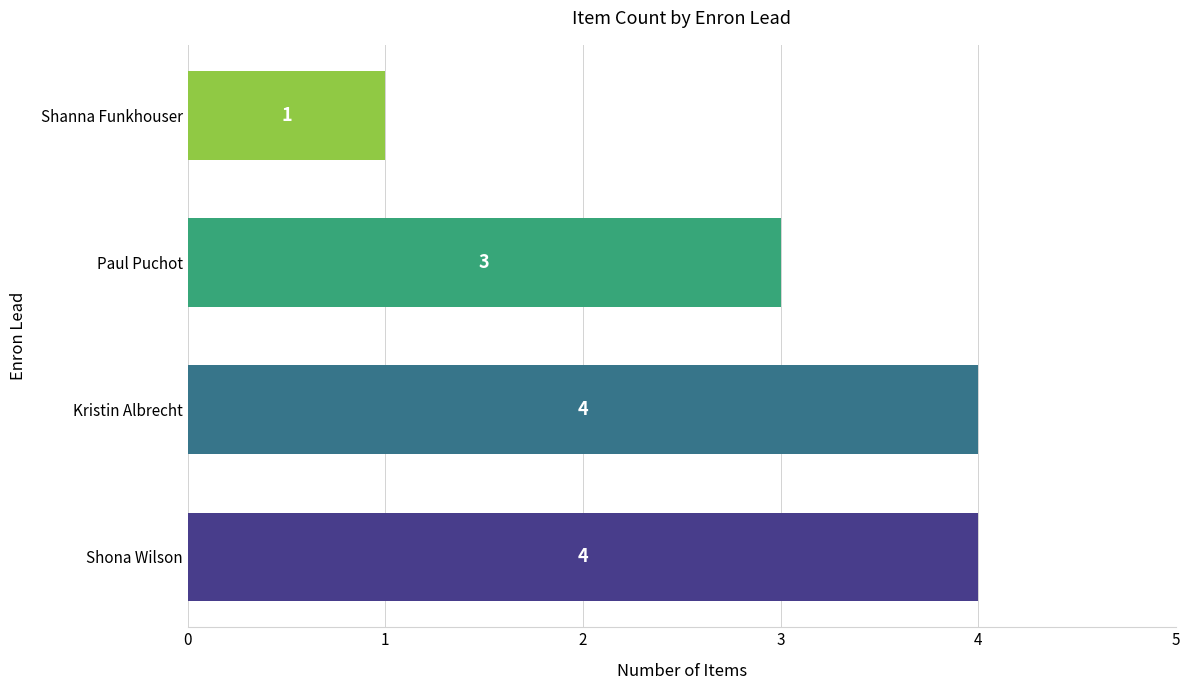

What is the approximate value at Shona Wilson?

4